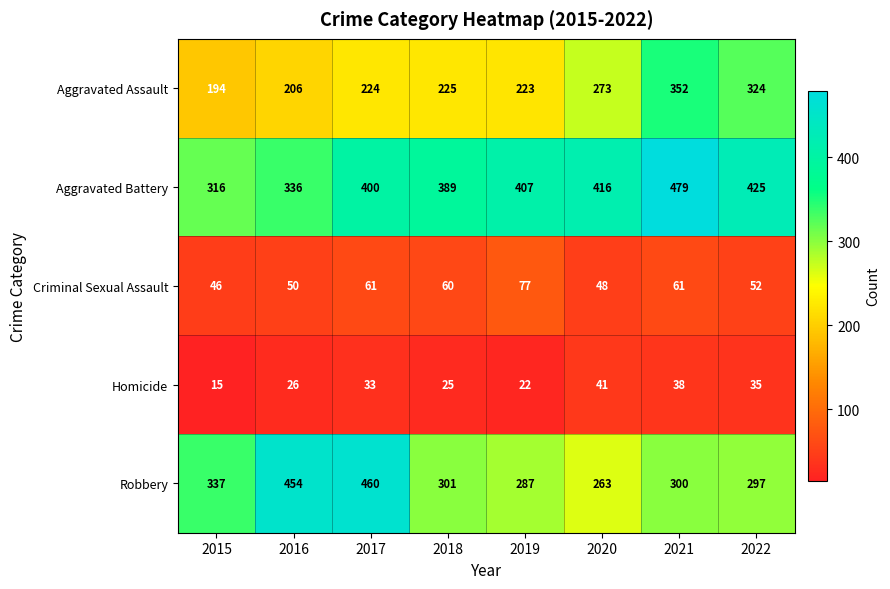

Which series has the largest range (max minus min)?

Robbery